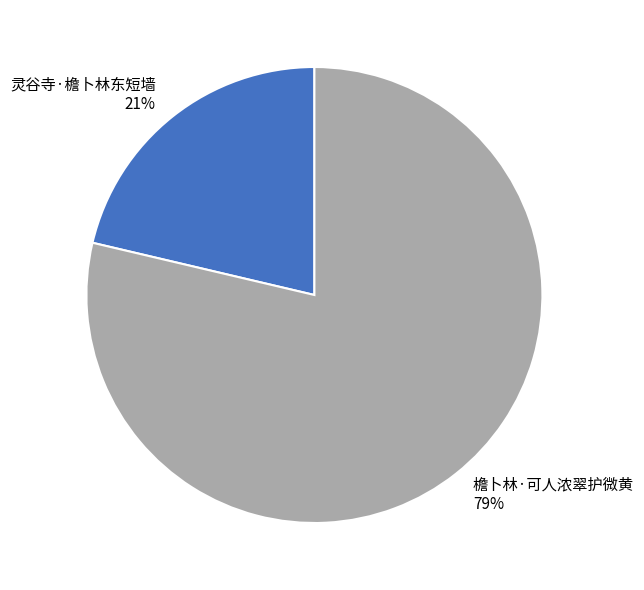

Is the sum of 檐卜林·可人浓翠护微黄 and 灵谷寺·檐卜林东短墙 greater than half?

Yes